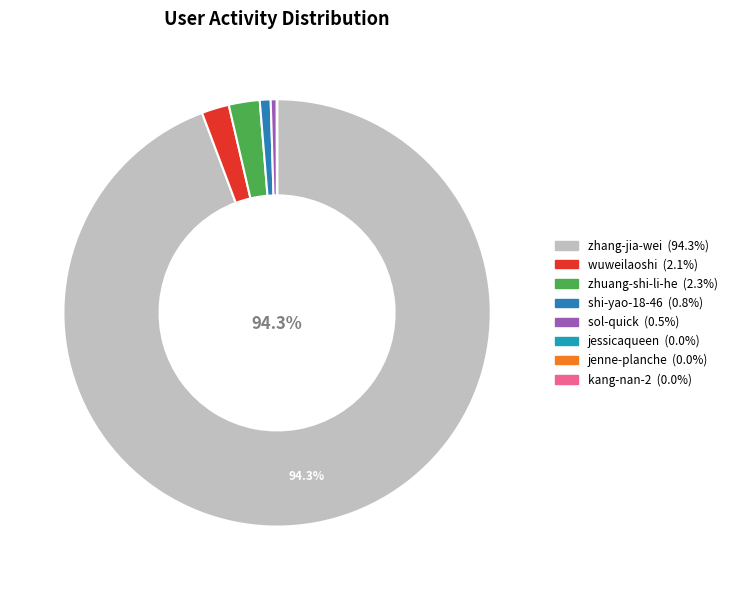

Is there a majority slice in this chart?

Yes